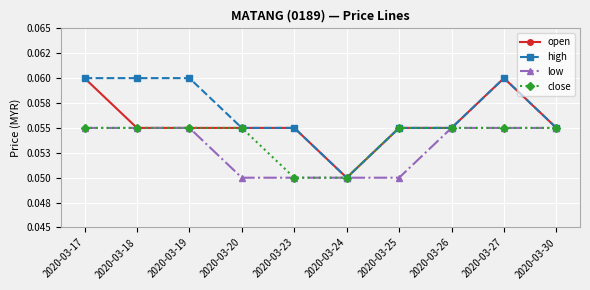

What are all the series names shown in the legend?

open, high, low, close